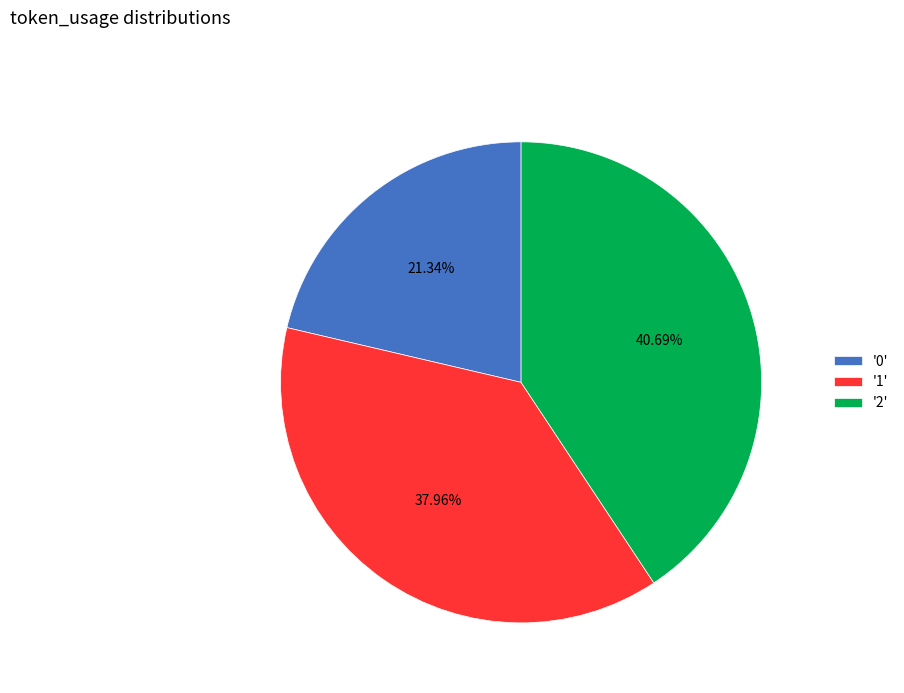

What is the ratio of the value at '2' to the value at '1'?

1.1